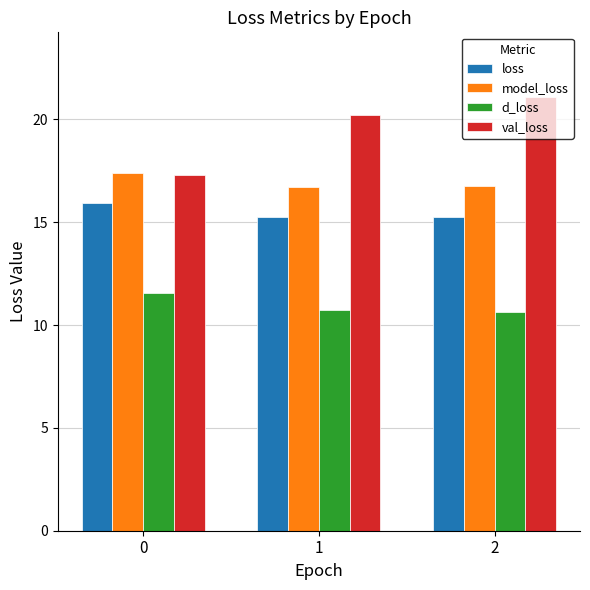

What is the value of the model_loss bar at the 3rd from the left?

16.8